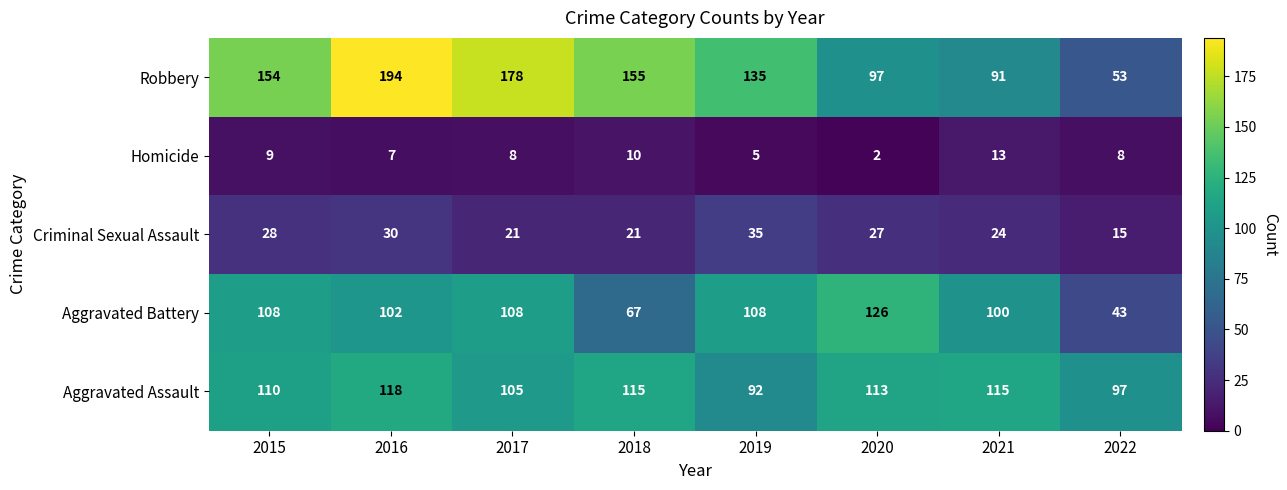

List the series in order of their peak value, lowest first.

Homicide, Criminal Sexual Assault, Aggravated Assault, Aggravated Battery, Robbery